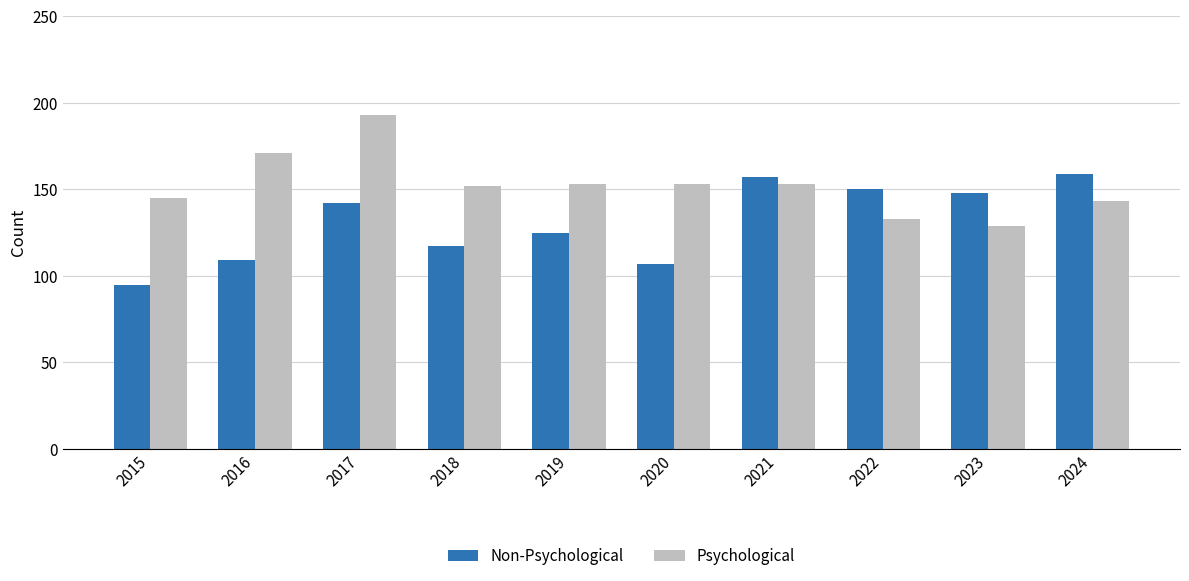

What value does the Psychological series have at 2018, to the nearest 10?

150